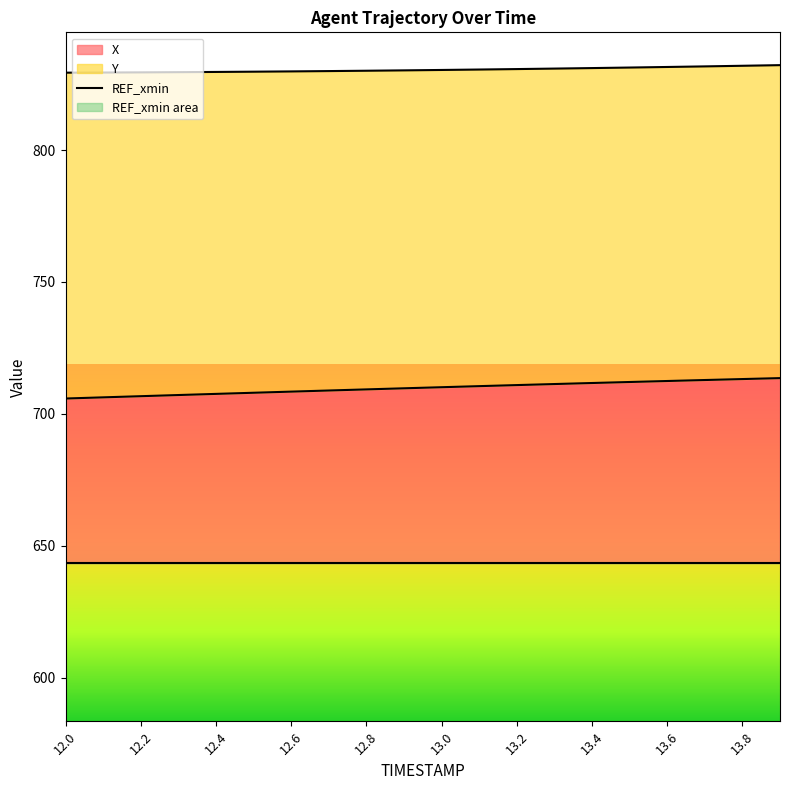

What is the label of the 20th point from the right?

12.0